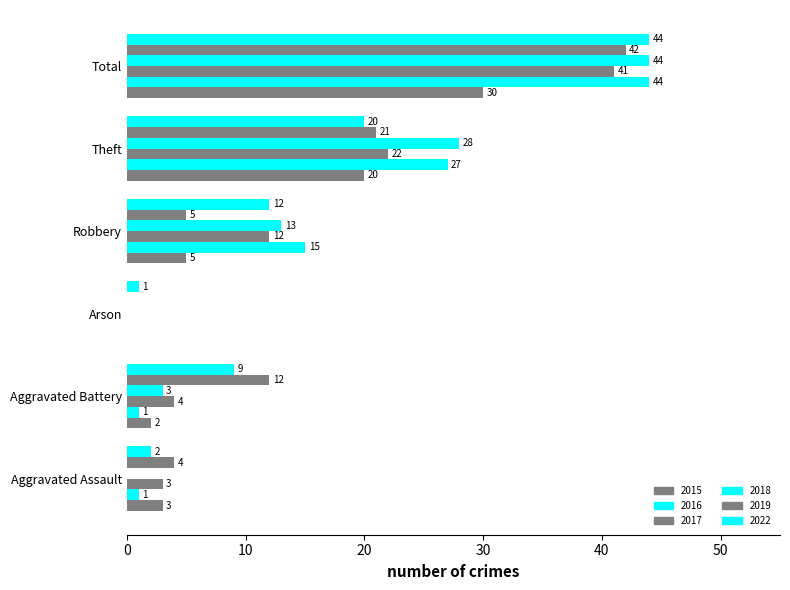

The value of 2018 at Total is 44. True or false?

True